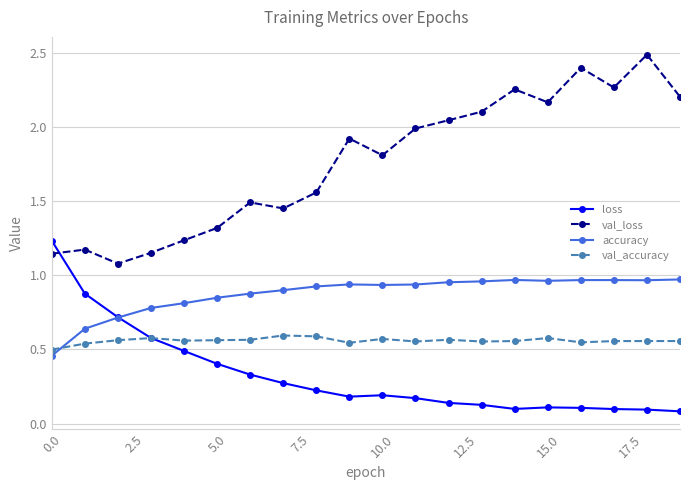

How many times do val_accuracy and loss cross each other?

1